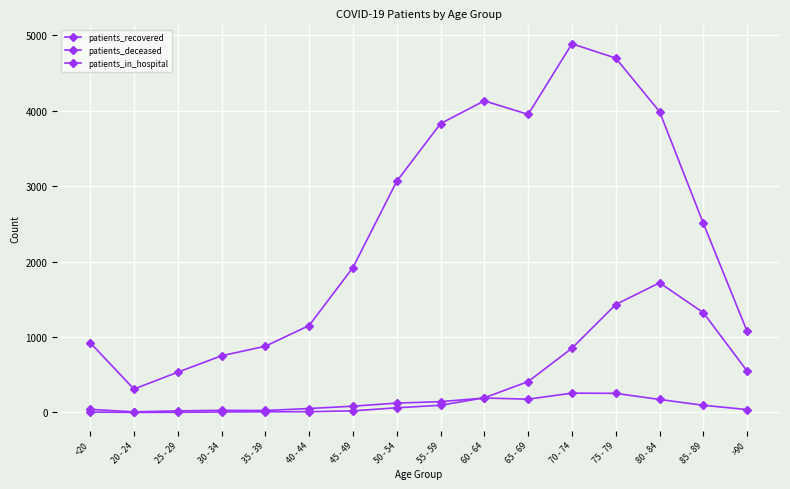

How many categories are shown in the chart?

16